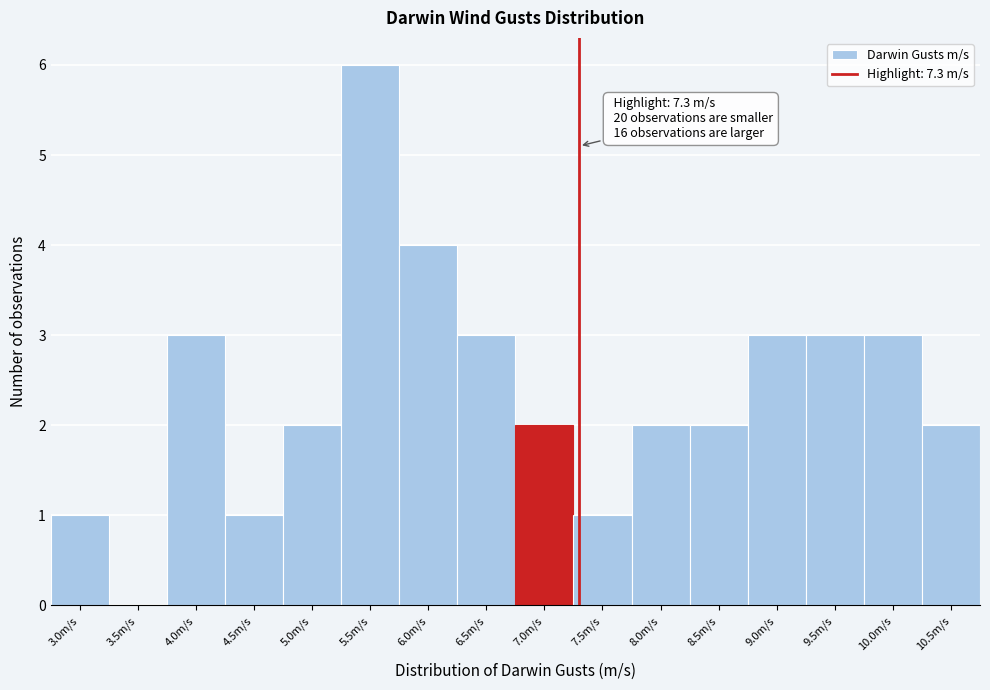

Reading left to right, what are all the values shown in this chart?

3.0m/s=1	3.5m/s=0	4.0m/s=3	4.5m/s=1	5.0m/s=2	5.5m/s=6	6.0m/s=4	6.5m/s=3	7.0m/s=2	7.5m/s=1	8.0m/s=2	8.5m/s=2	9.0m/s=3	9.5m/s=3	10.0m/s=3	10.5m/s=2